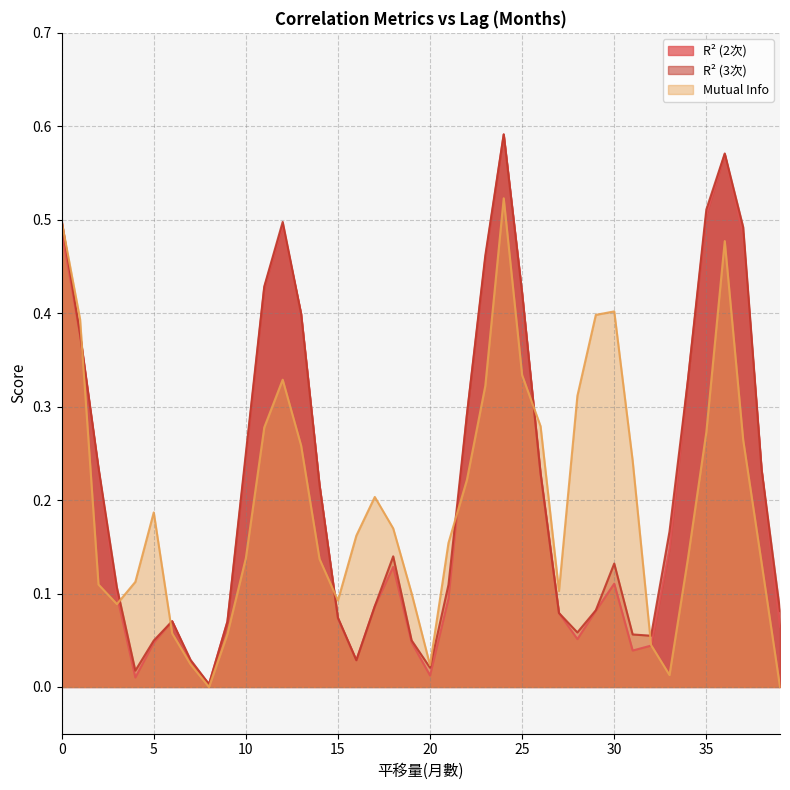

Which category has the highest value in the R² (2次) series?

24